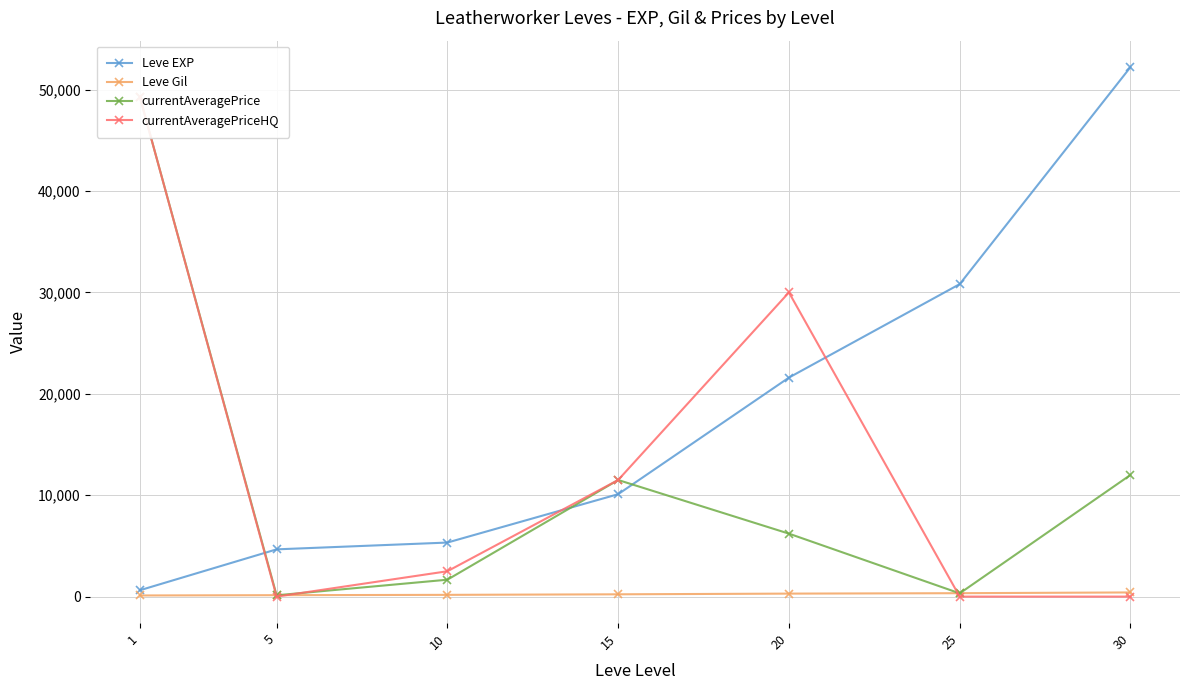

What is the average value of the currentAveragePriceHQ series?

13319.5